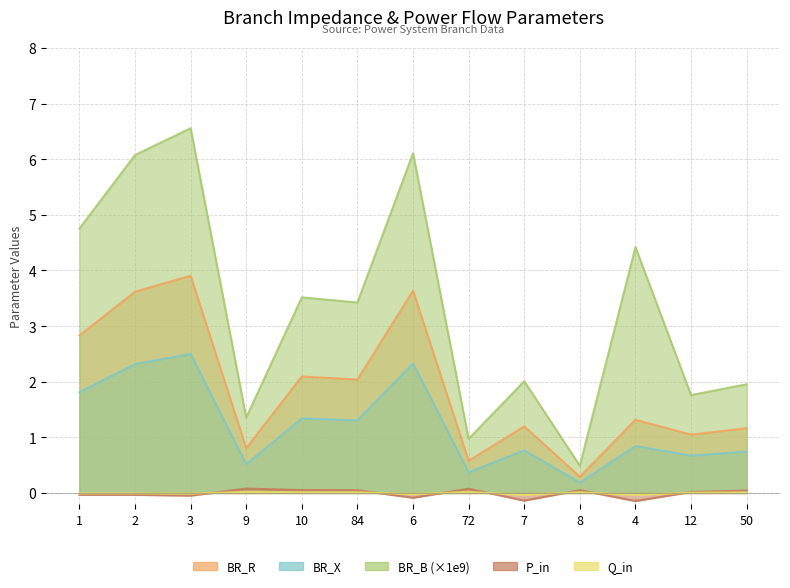

In BR_R, how many points are higher than both neighbors (excluding endpoints)?

5